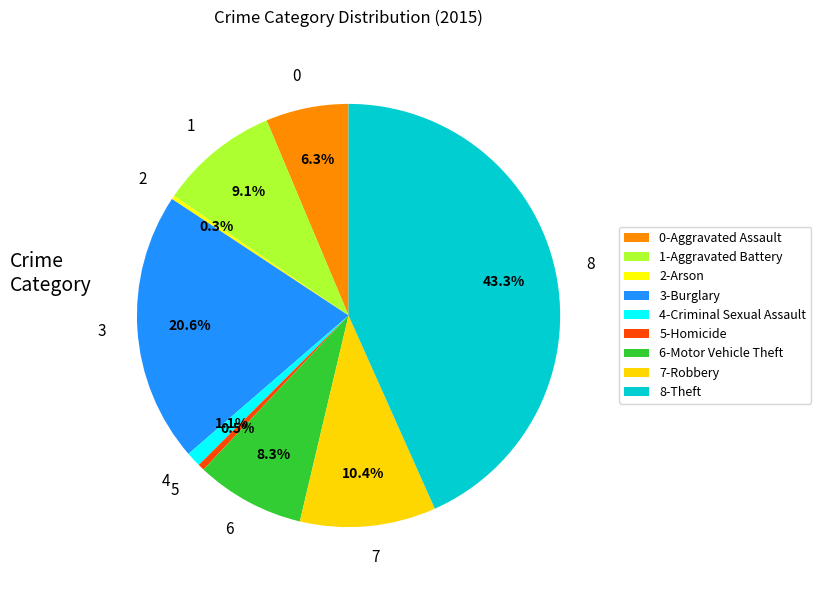

Is there a majority slice in this chart?

No